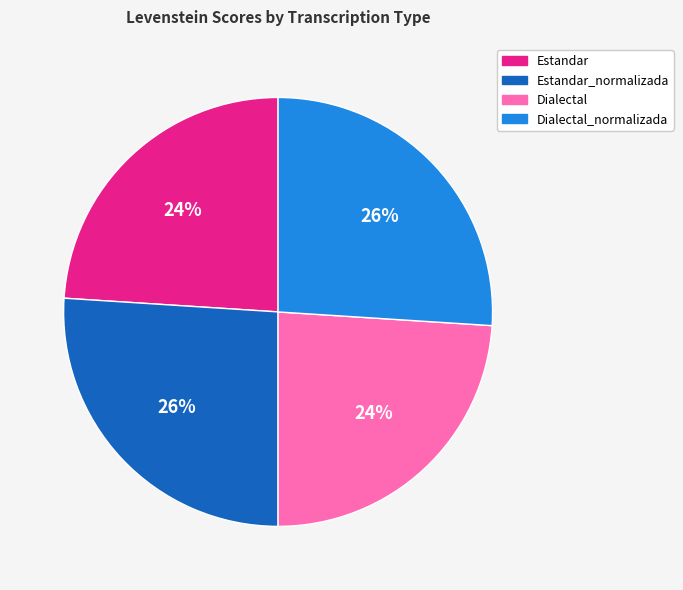

To the nearest percent, what is the difference between the largest and smallest slice percentages?

2%